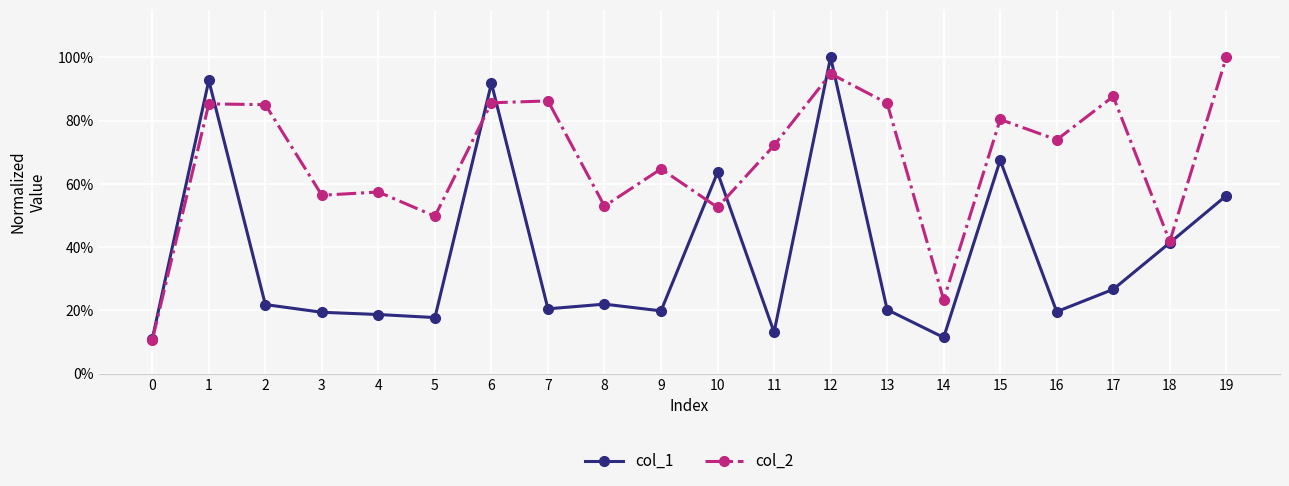

At which category does col_1 reach its first local valley?

5